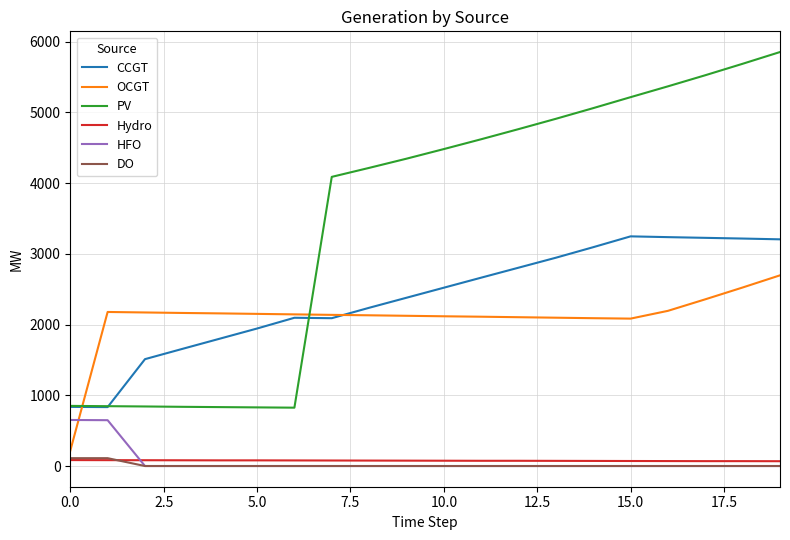

Which series has the largest range (max minus min)?

PV